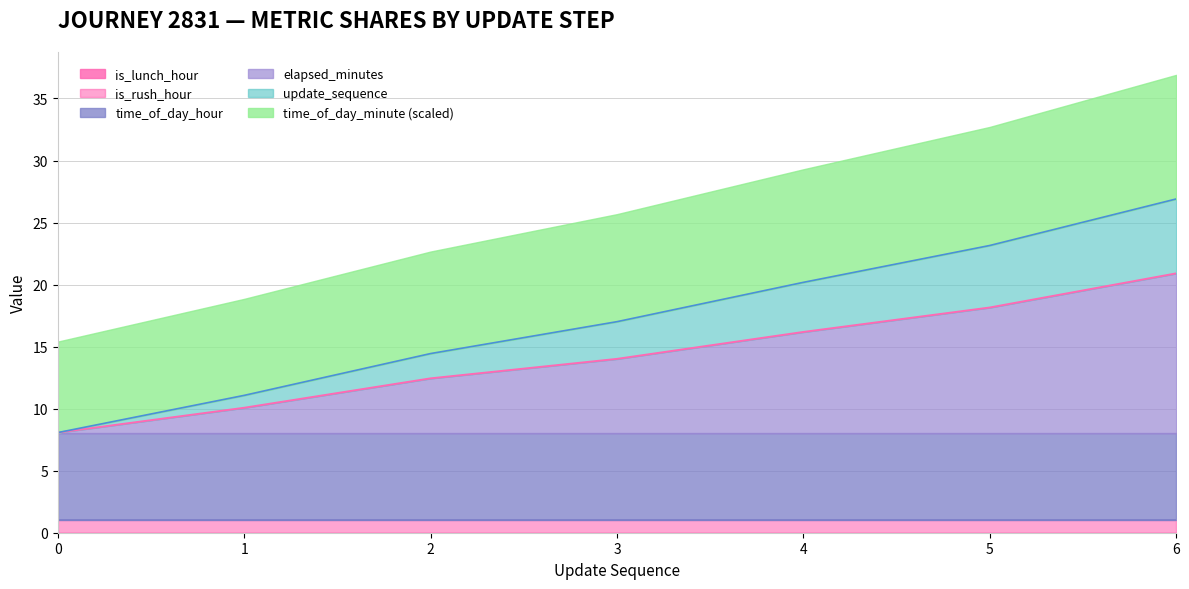

What is the total value across all series at 4?

29.3